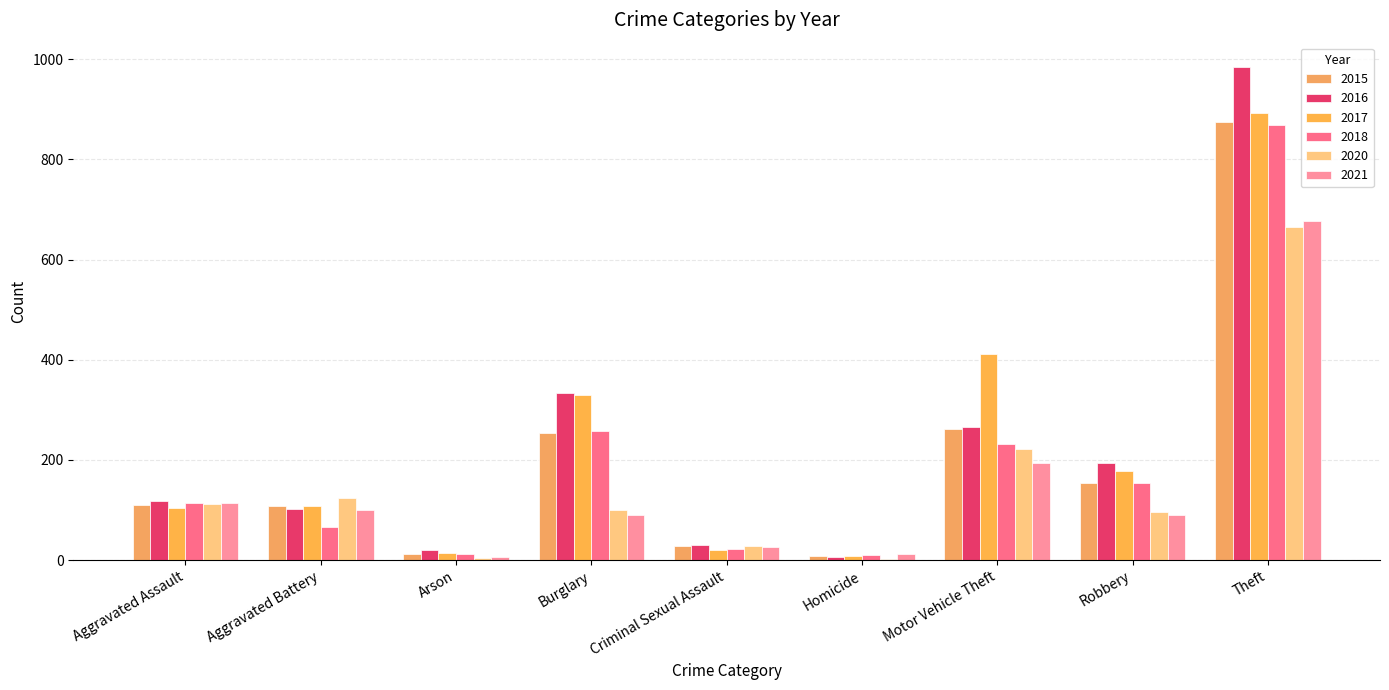

Is the value of 2016 at Motor Vehicle Theft greater than the value of 2021 at Theft?

No